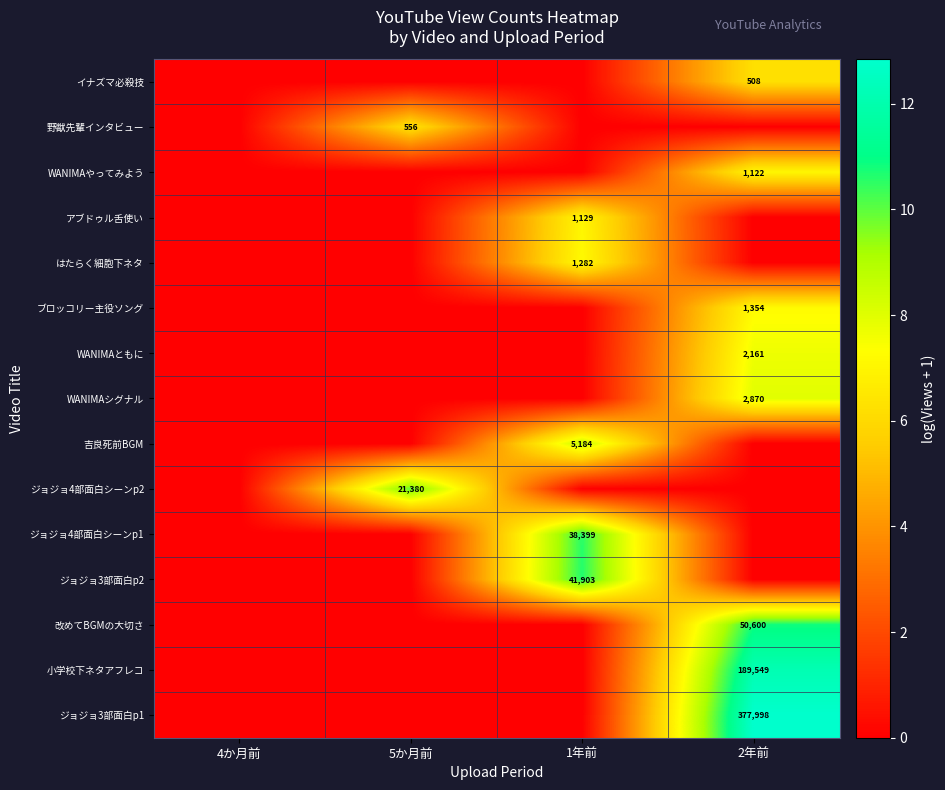

The value of ジョジョ4部面白シーンp1 at 1年前 is 17771. True or false?

False